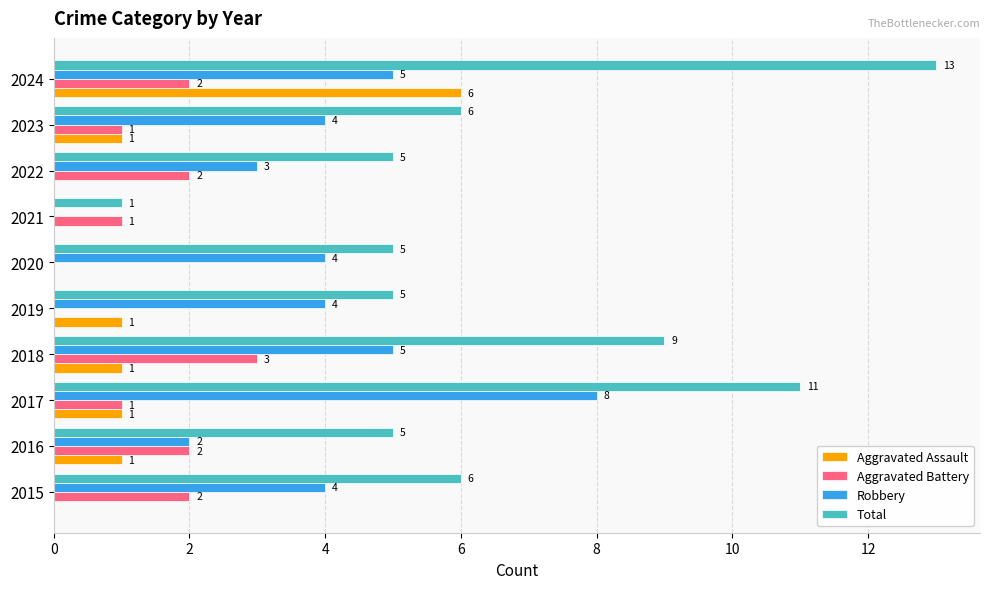

What is the approximate value of Total at 2020, to the nearest 5?

5